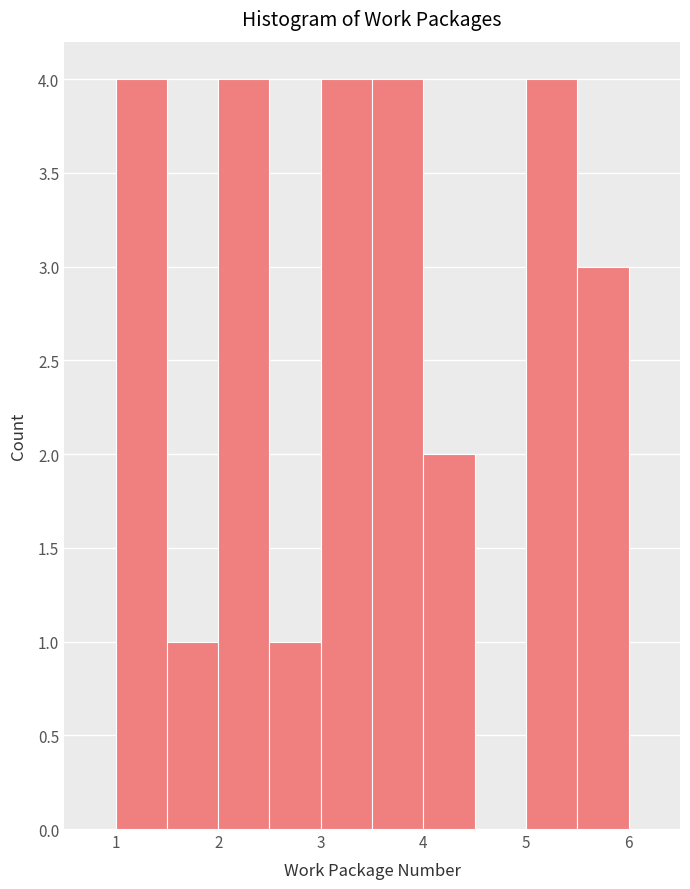

Reading left to right, transcribe this chart: for each bar, give the range it covers on the x-axis and its height. The values are not printed on the chart, so give them approximately, as read against the axis.

0.5 to 1.0: 0
1.0 to 1.5: 4
1.5 to 2.0: 1
2.0 to 2.5: 4
2.5 to 3.0: 1
3.0 to 3.5: 4
3.5 to 4.0: 4
4.0 to 4.5: 2
4.5 to 5.0: 0
5.0 to 5.5: 4
5.5 to 6.0: 3